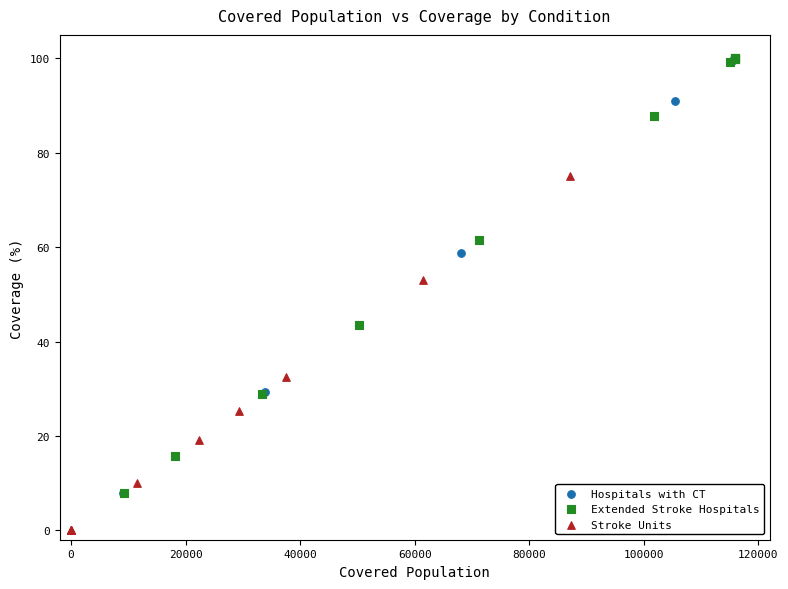

Which series has the largest Y range (max minus min)?

Hospitals with CT